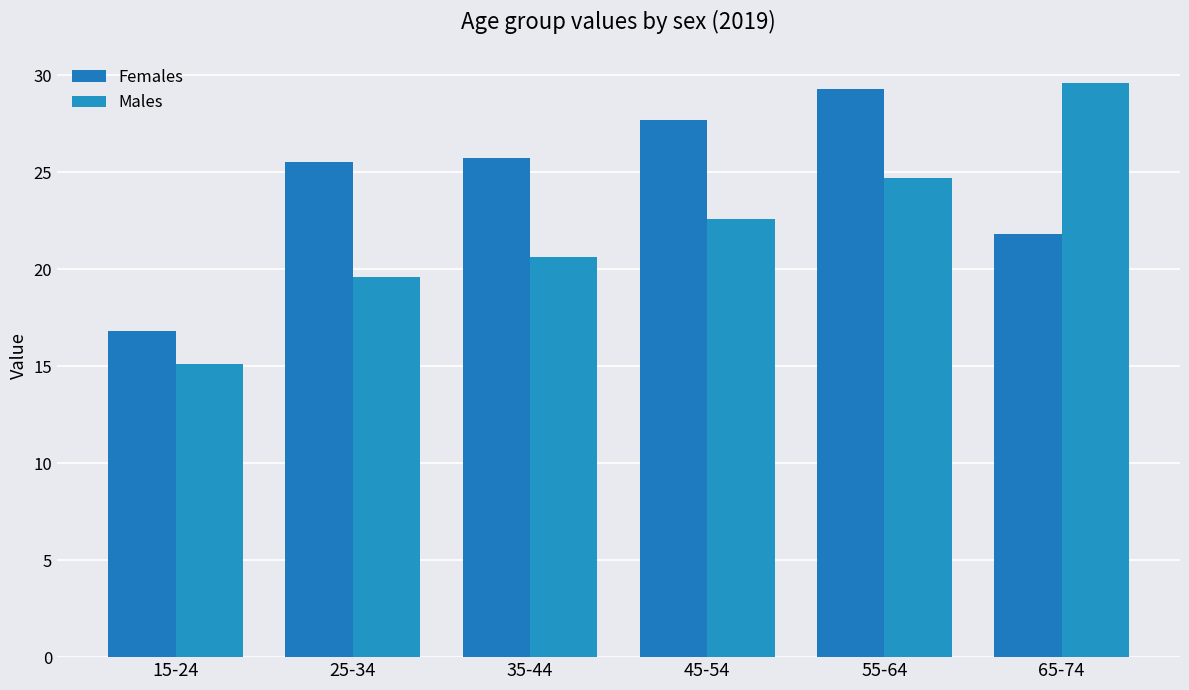

How many bars are there in each group?

2